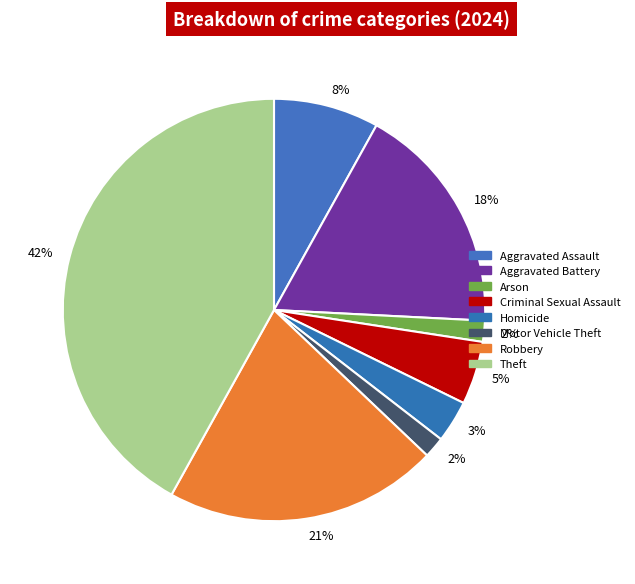

How much of the chart is everything except Criminal Sexual Assault?

95.2%